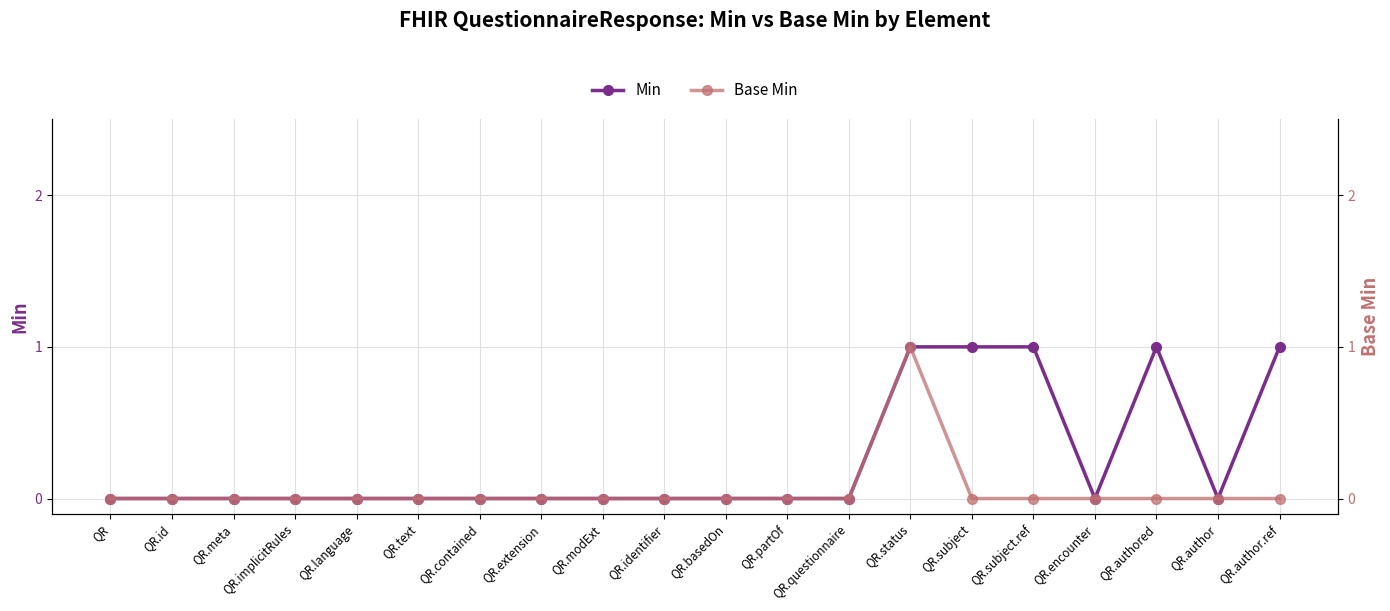

The Base Min series shows 0 at QR.author. True or false?

False